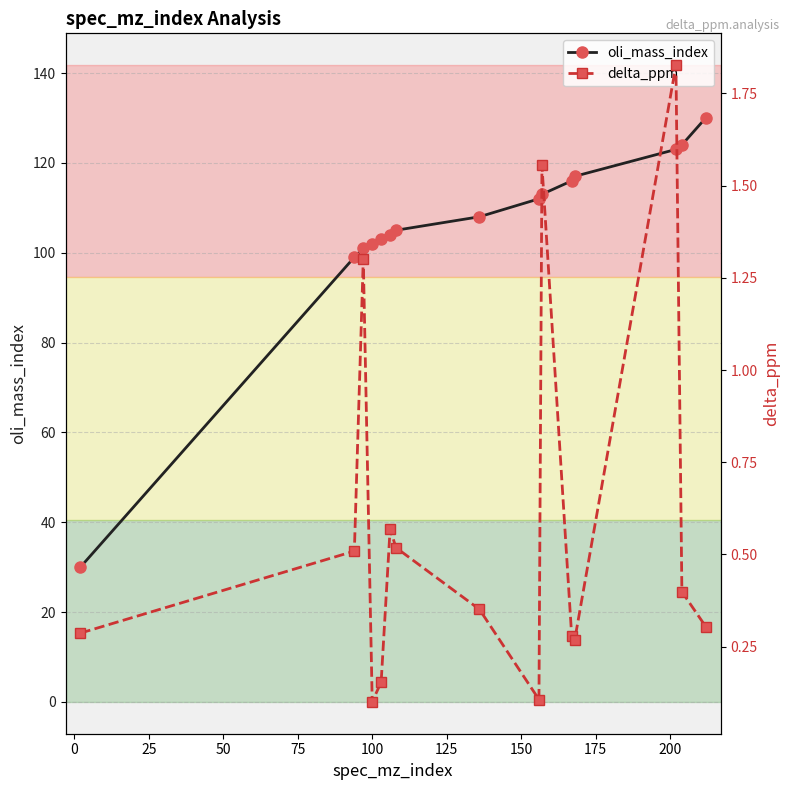

Which series has the largest range (max minus min)?

oli_mass_index